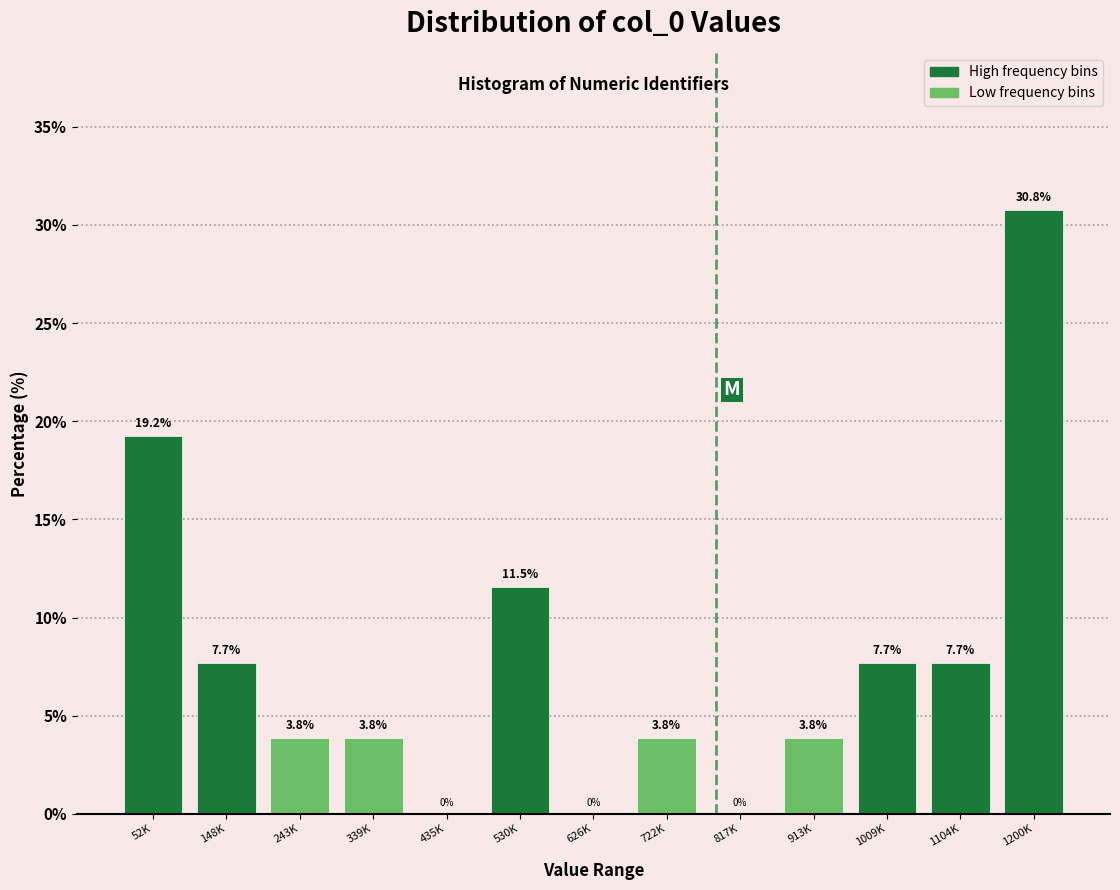

Reading right to left, what are all the values shown in this chart?

1200K=30.8	1104K=7.7	1009K=7.7	913K=3.8	817K=0.0	722K=3.8	626K=0.0	530K=11.5	435K=0.0	339K=3.8	243K=3.8	148K=7.7	52K=19.2